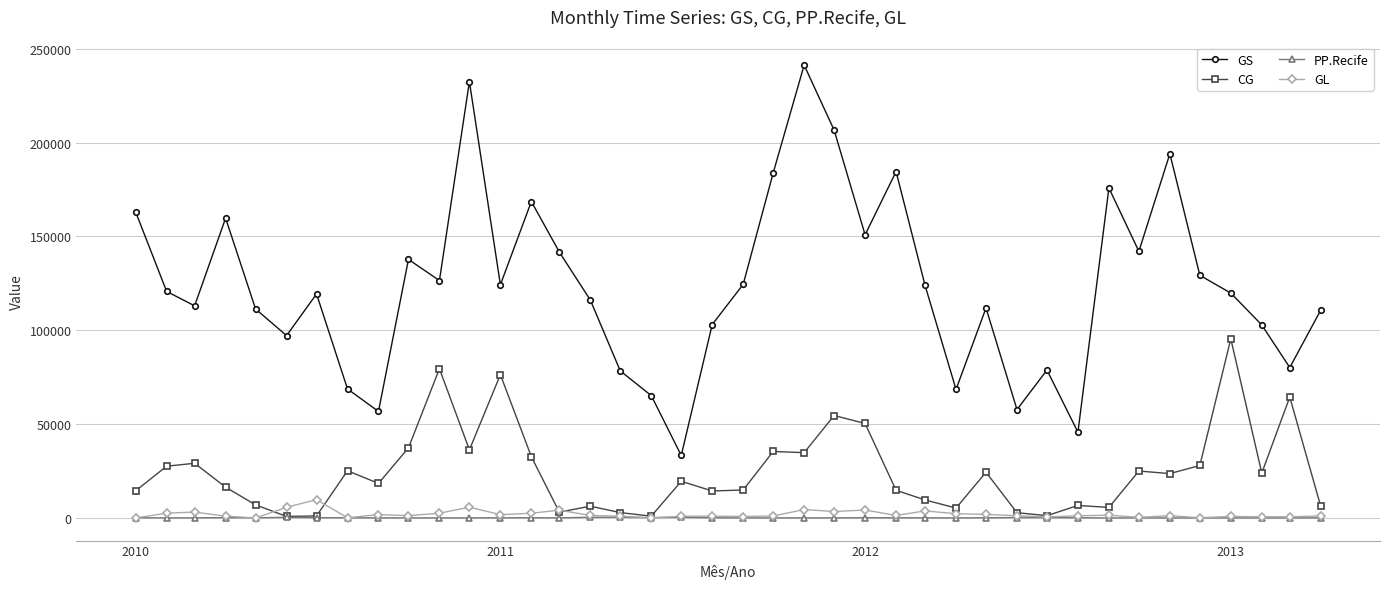

How many lines are shown in the chart?

4